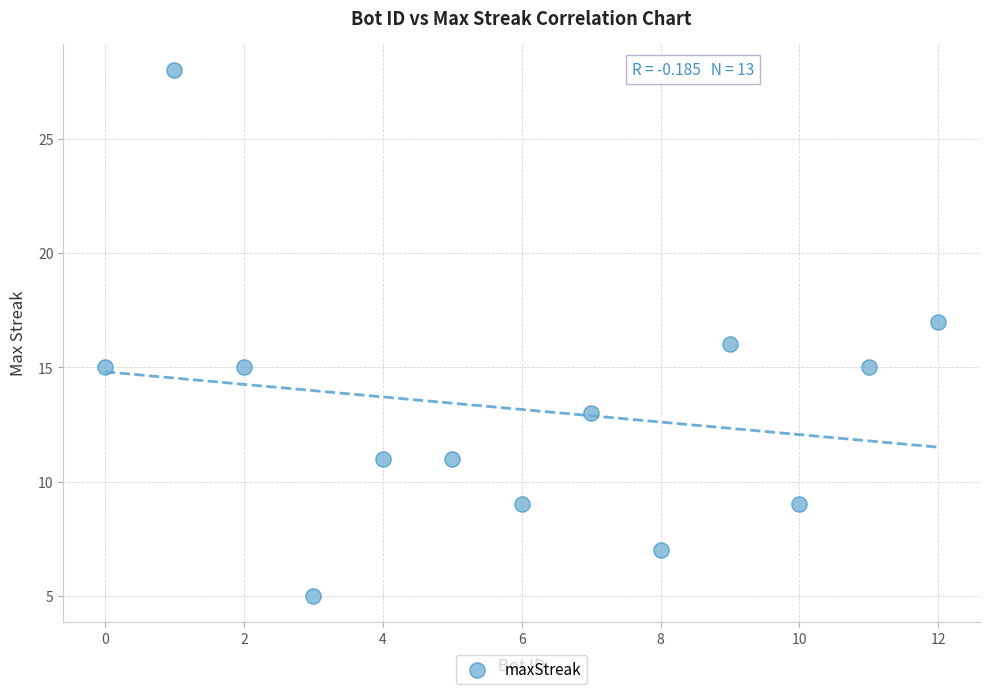

What is the range of X values (max minus min)?

12